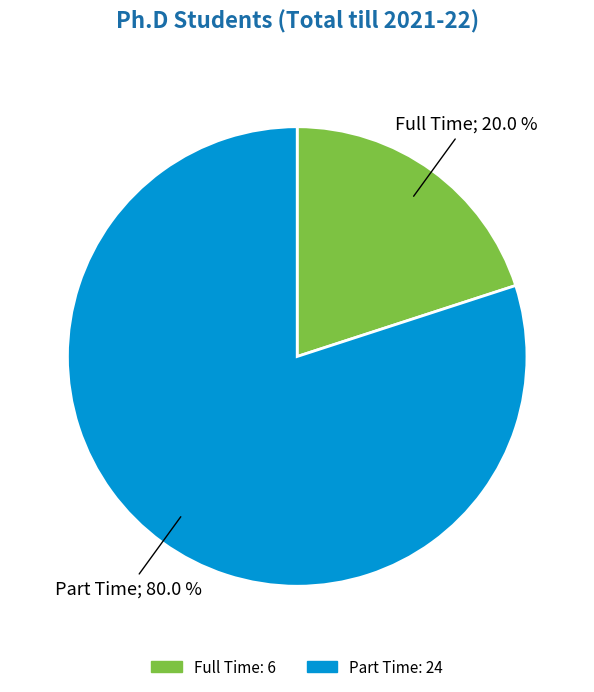

Which has a higher value, Full Time or Part Time?

Part Time